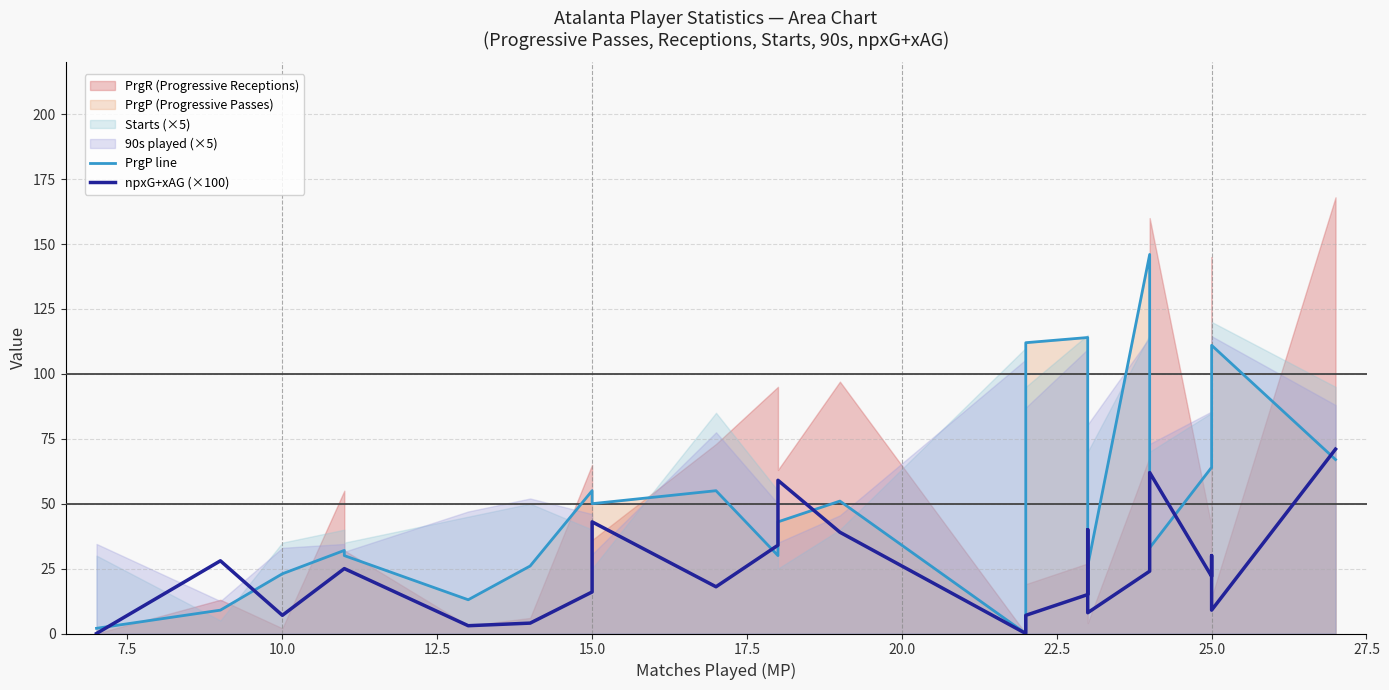

Which has a higher value, 17.5 or 27.5?

27.5